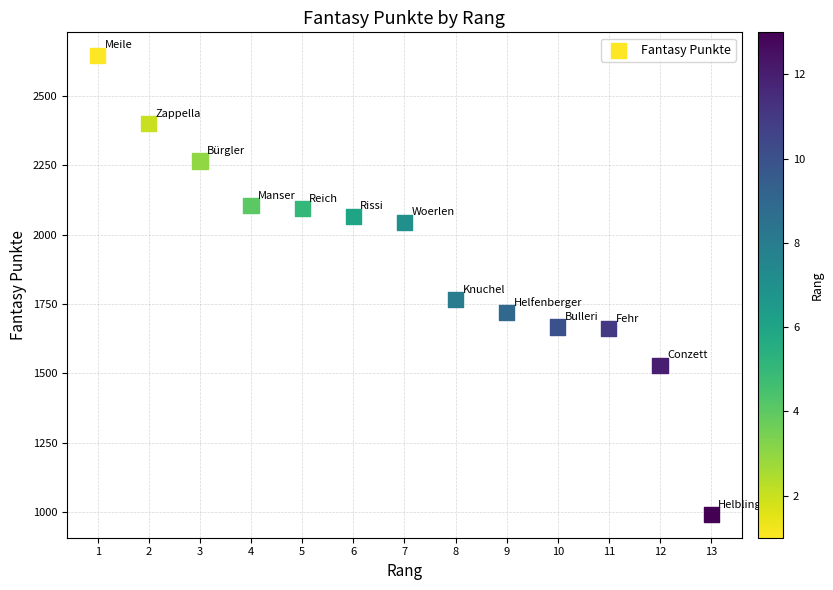

What is the range of X values (max minus min)?

12